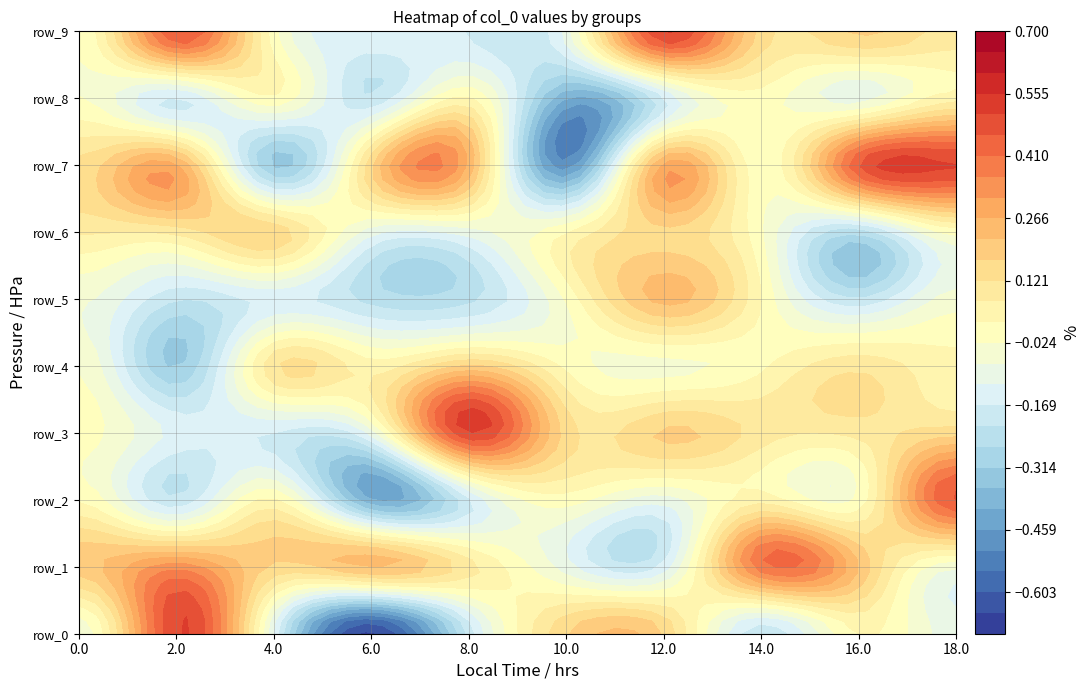

How many data points in row_5 are less than 0?

8